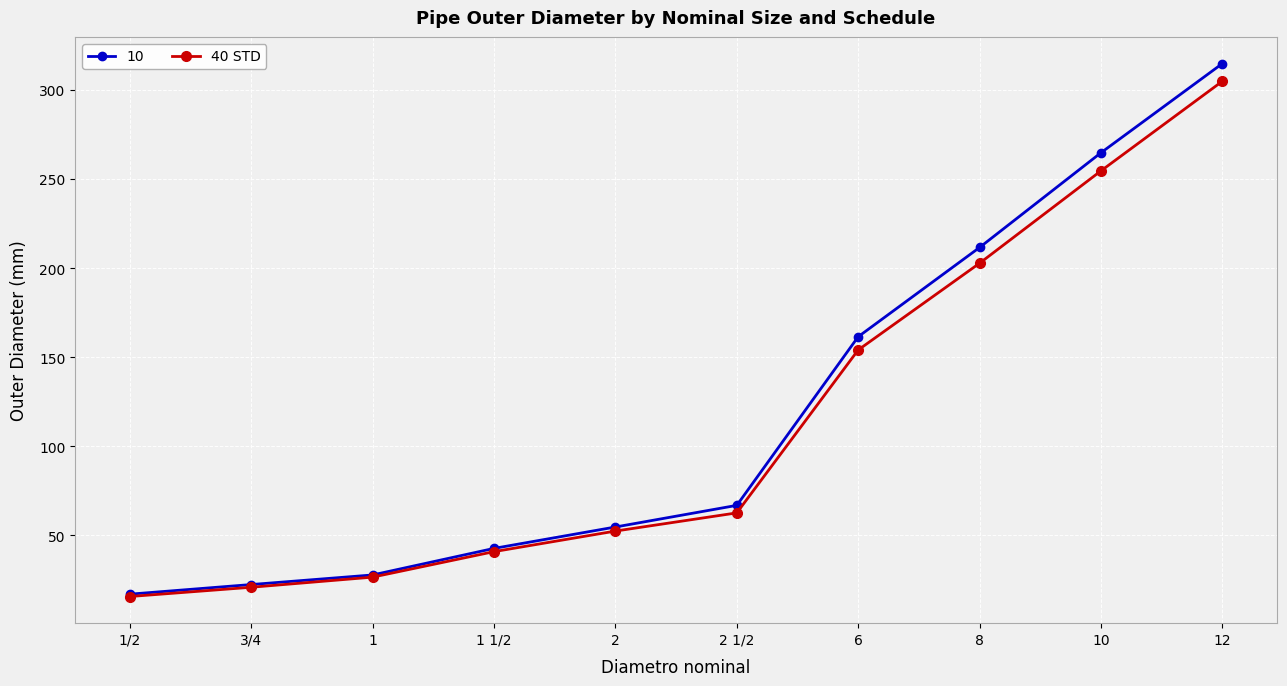

What is the label of the 9th point from the left?

10